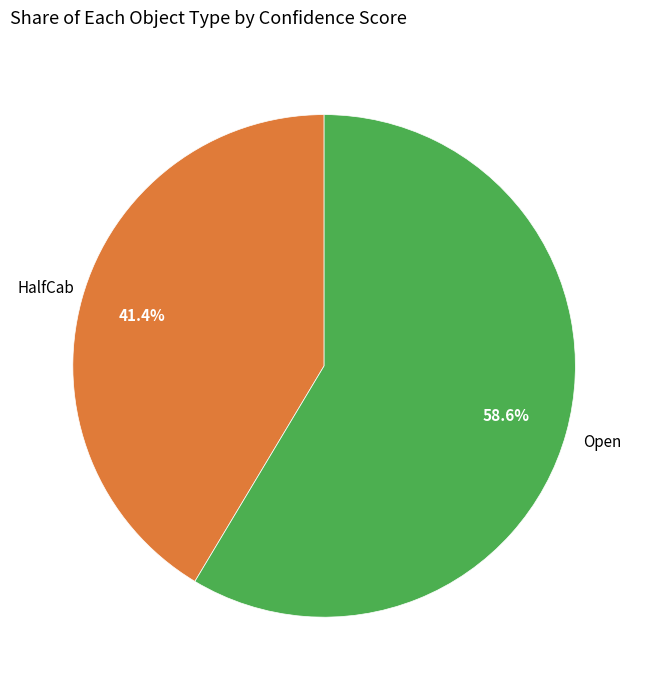

Does any single category account for the majority?

Yes